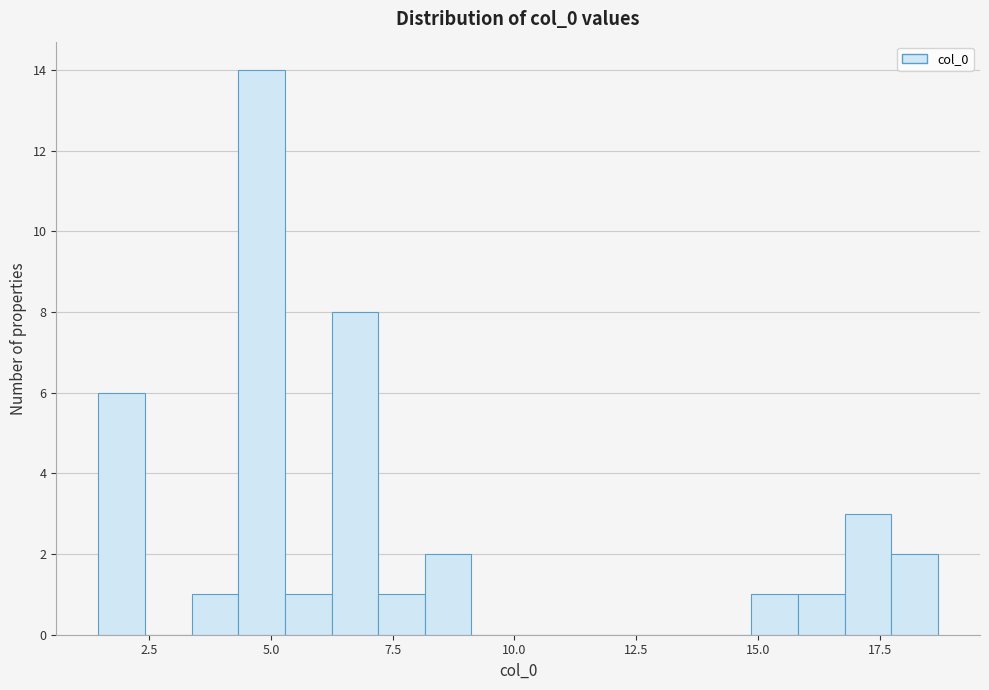

Read against the x-axis, roughly where is the centre of the tallest bar?

5.0